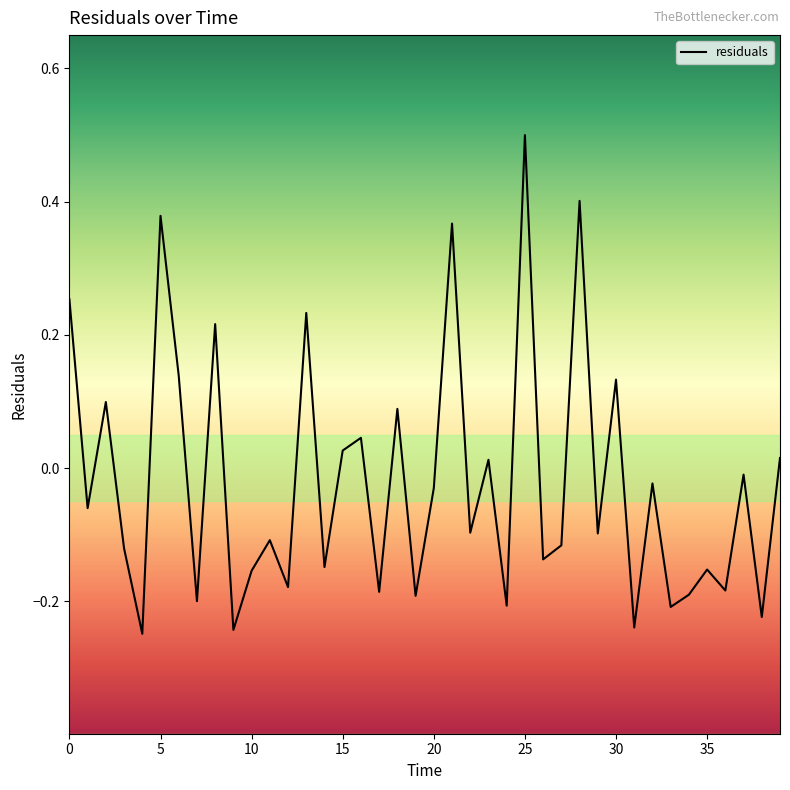

Is this an area chart (filled region under the line)?

No